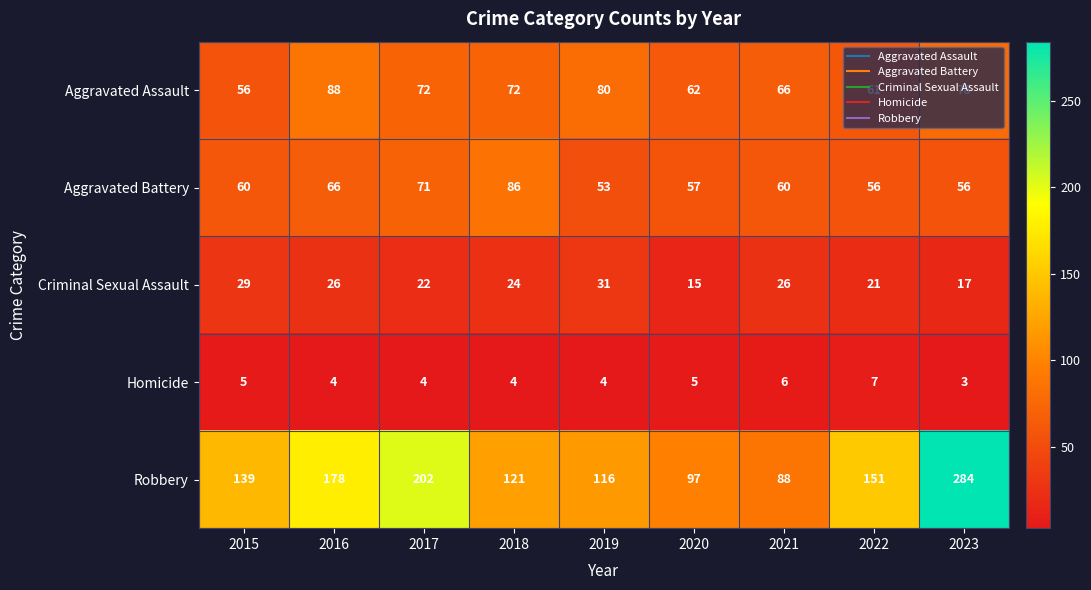

How many categories are shown in the chart?

9